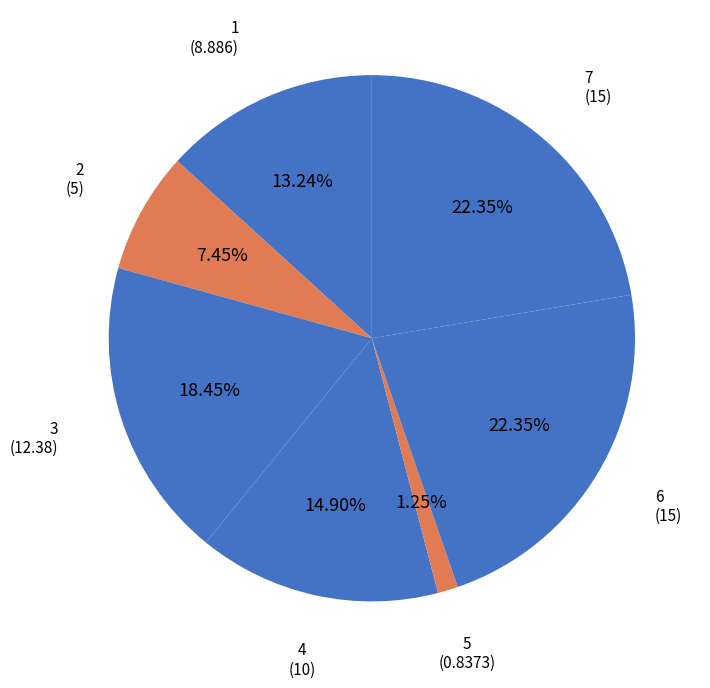

How many slices are in this pie chart?

7